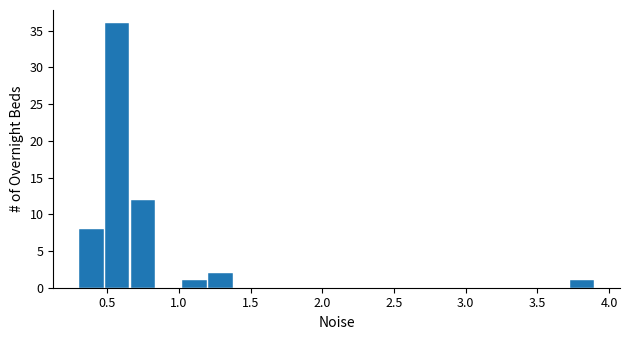

Read against the x-axis, roughly where is the centre of the tallest bar?

0.55